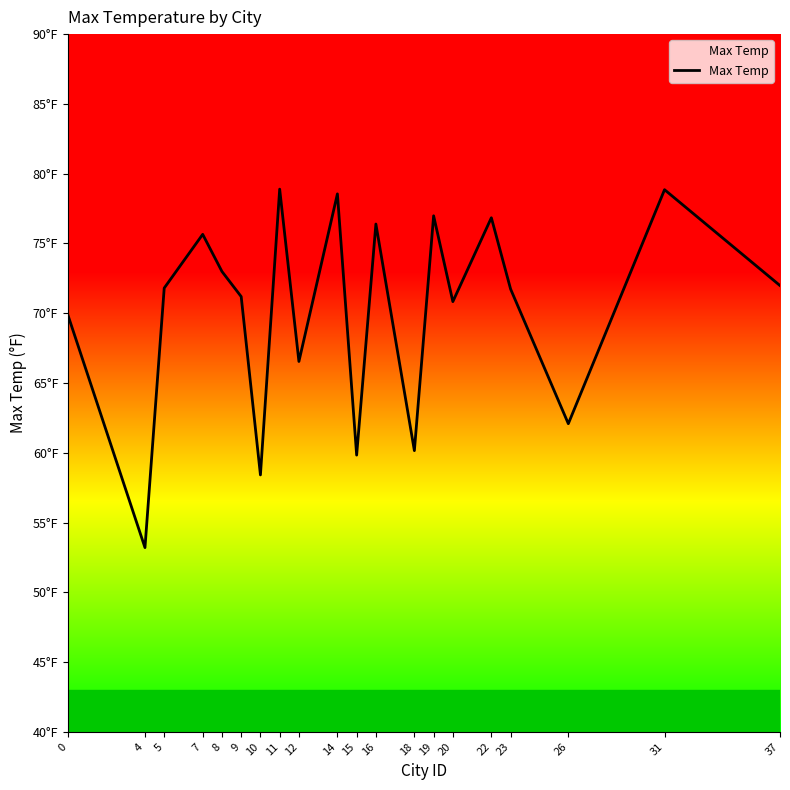

Read the value at 8.

73.0